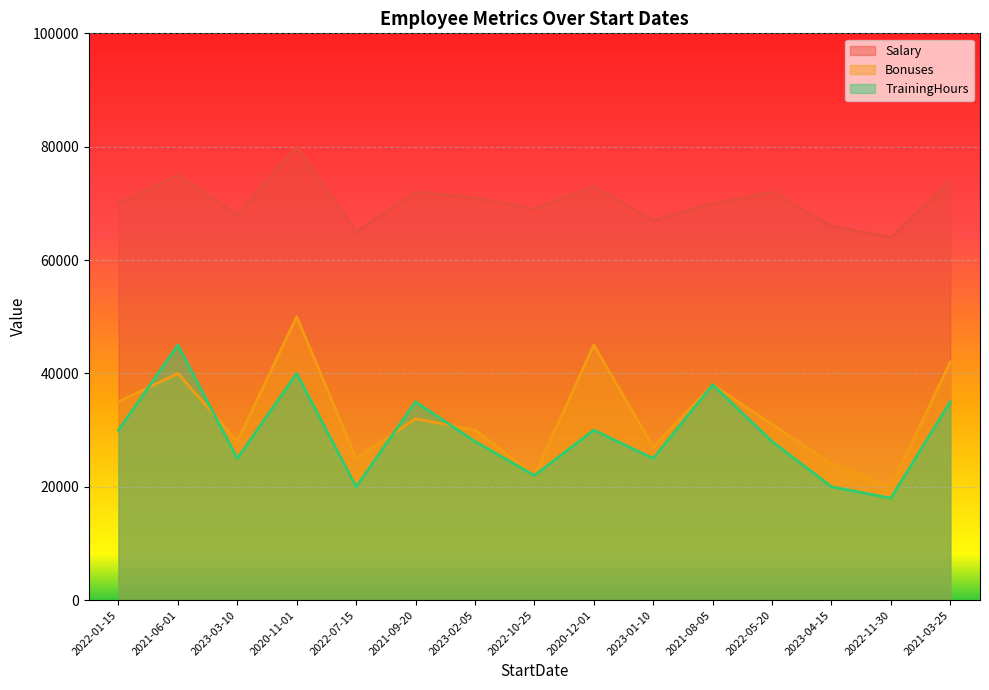

How many interior local peaks does the Salary series have?

5